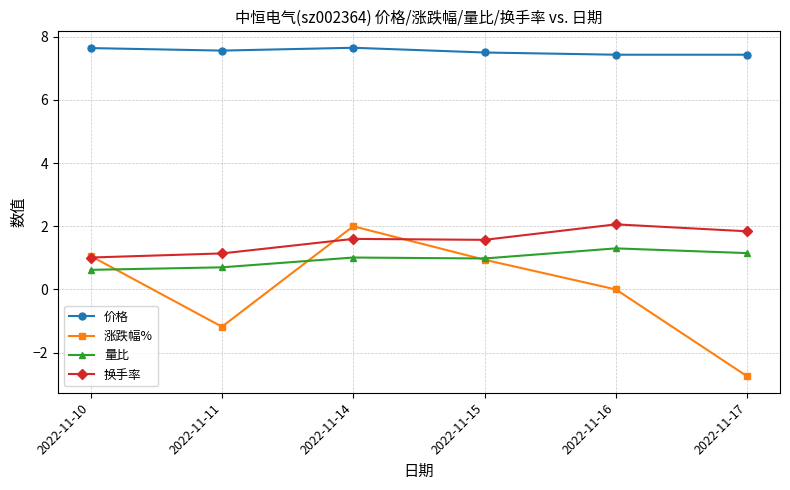

True or false: 换手率 and 量比 intersect in this chart.

False